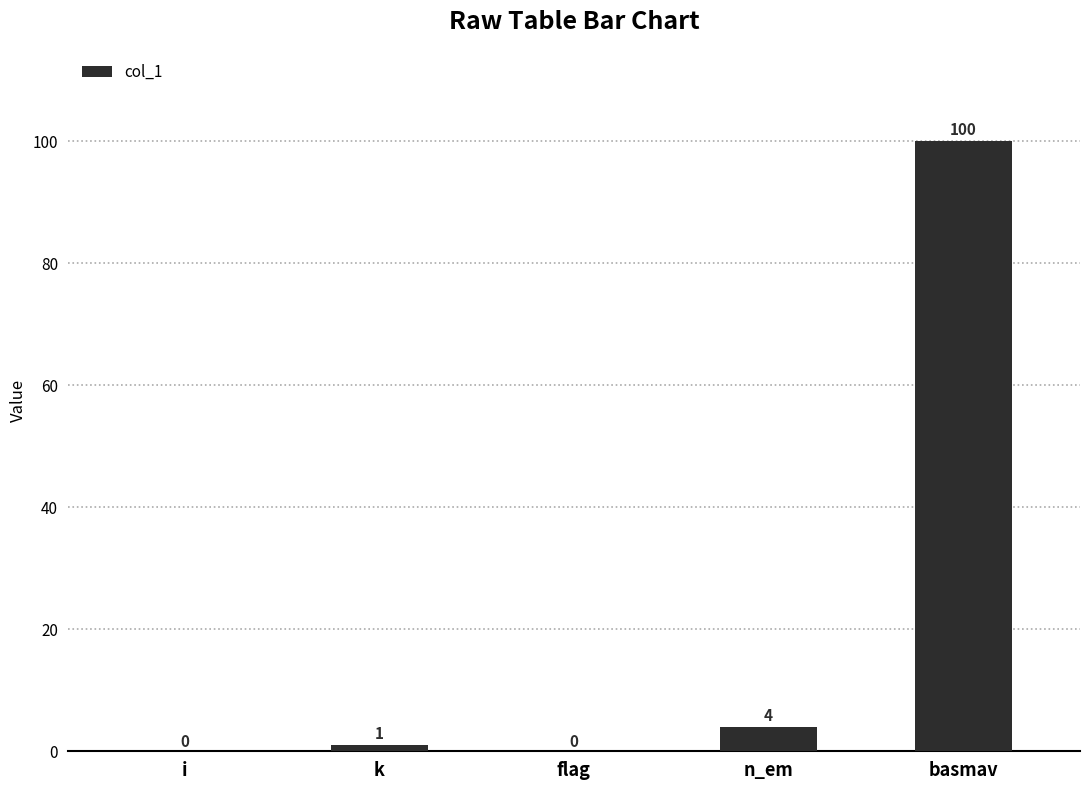

The value at basmav is 100. True or false?

True